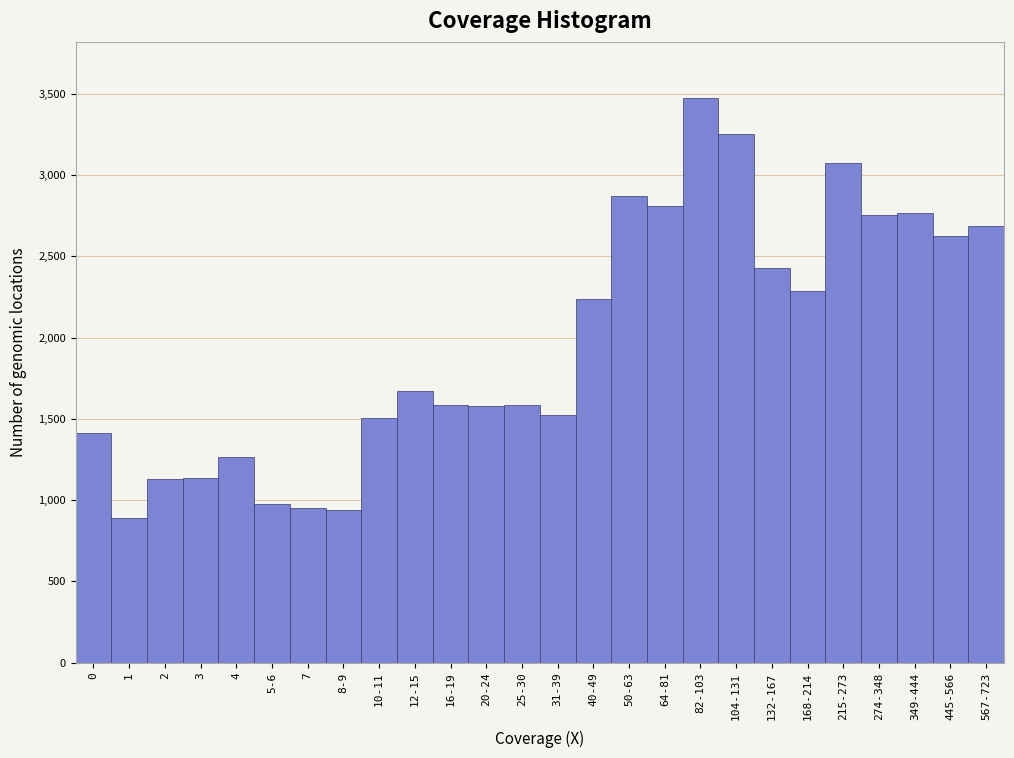

What is the ratio of the value at 10-11 to the value at 2?

1.3